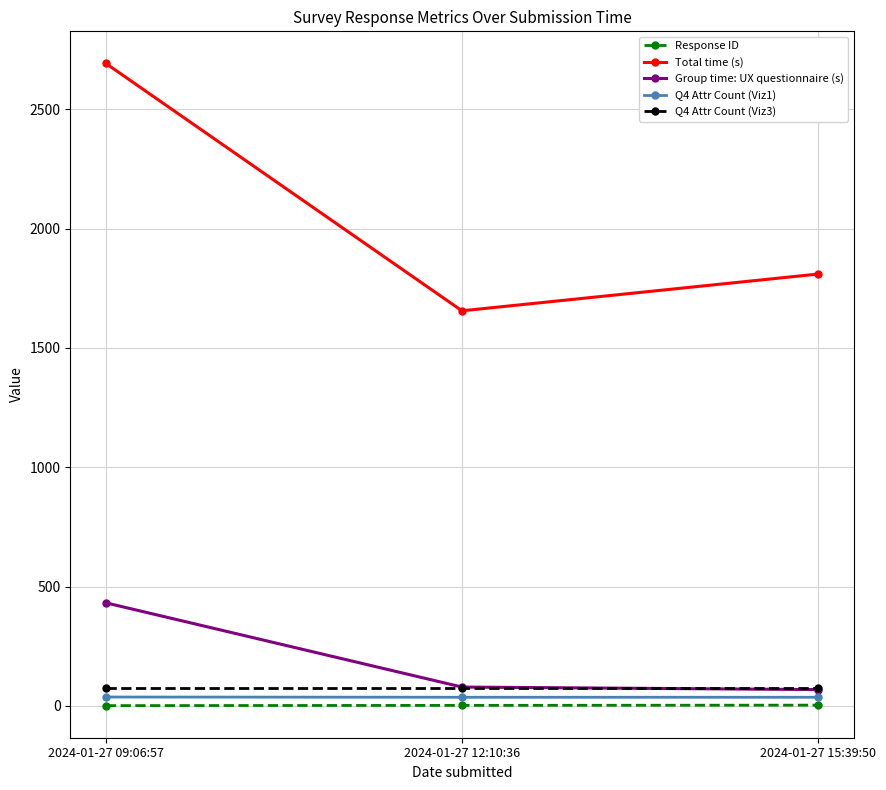

Is it true that Group time: UX questionnaire (s) equals 736.8 at 2024-01-27 09:06:57?

False